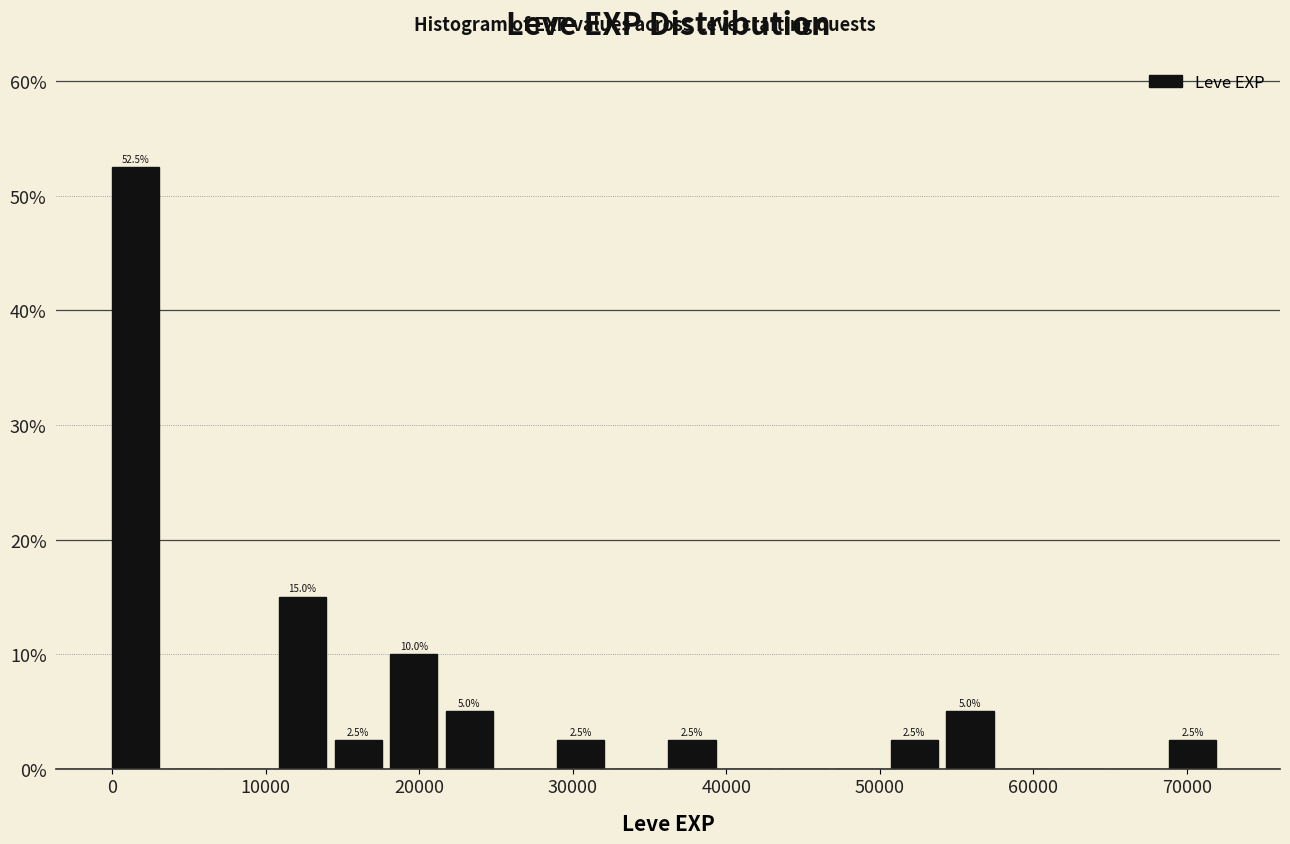

Read against the x-axis, roughly where is the centre of the tallest bar?

2000